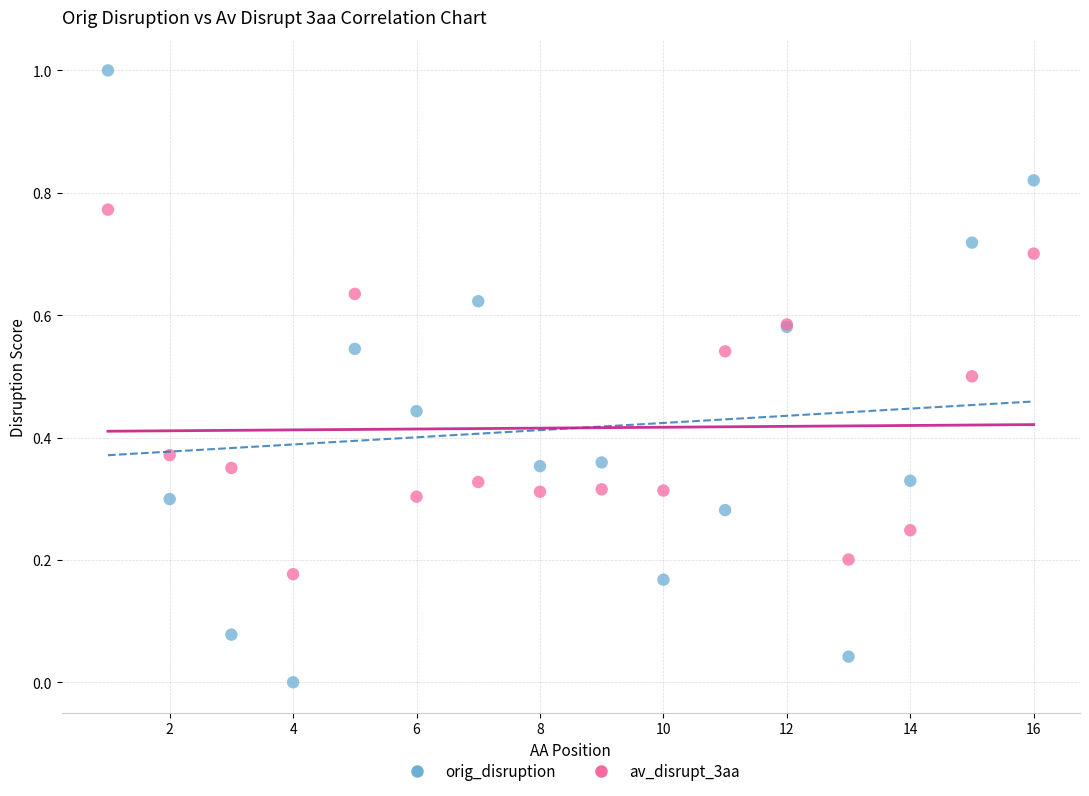

Which series has the largest Y range (max minus min)?

orig_disruption